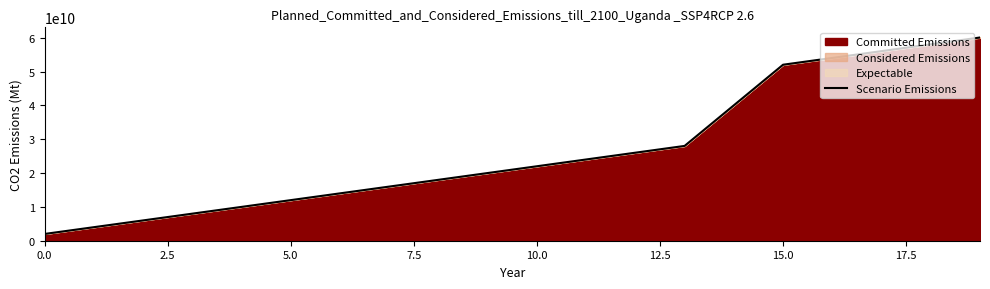

What is the maximum value shown in the chart?

60090000036